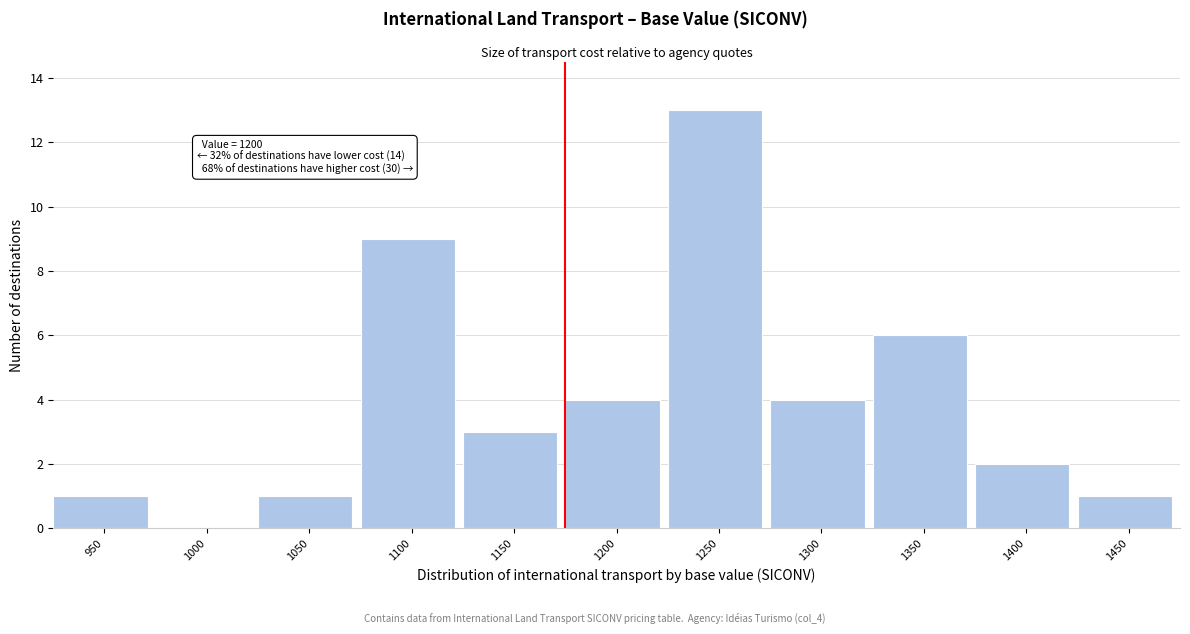

Reading right to left, what are all the values shown in this chart?

1450=1	1400=2	1350=6	1300=4	1250=13	1200=4	1150=3	1100=9	1050=1	1000=0	950=1